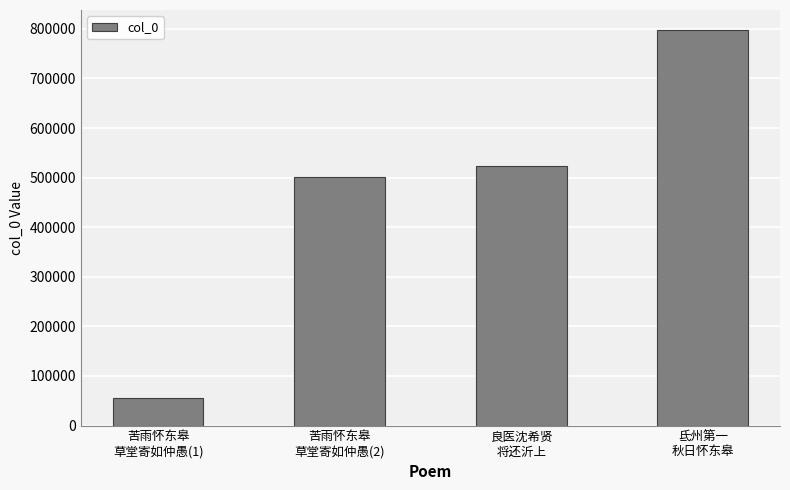

What position from the right is 苦雨怀东皋
草堂寄如仲愚(2)?

3